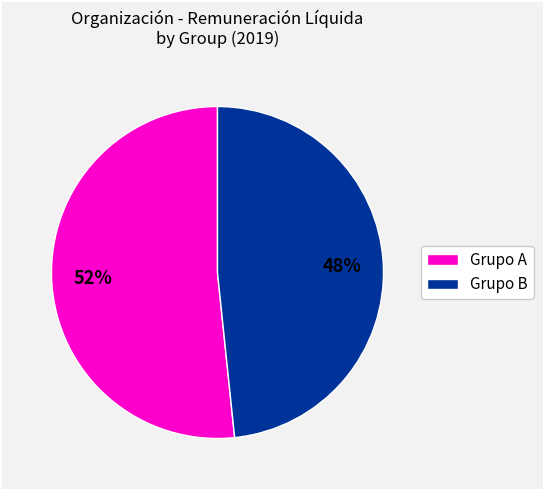

Is there any slice that represents more than half of the pie?

Yes